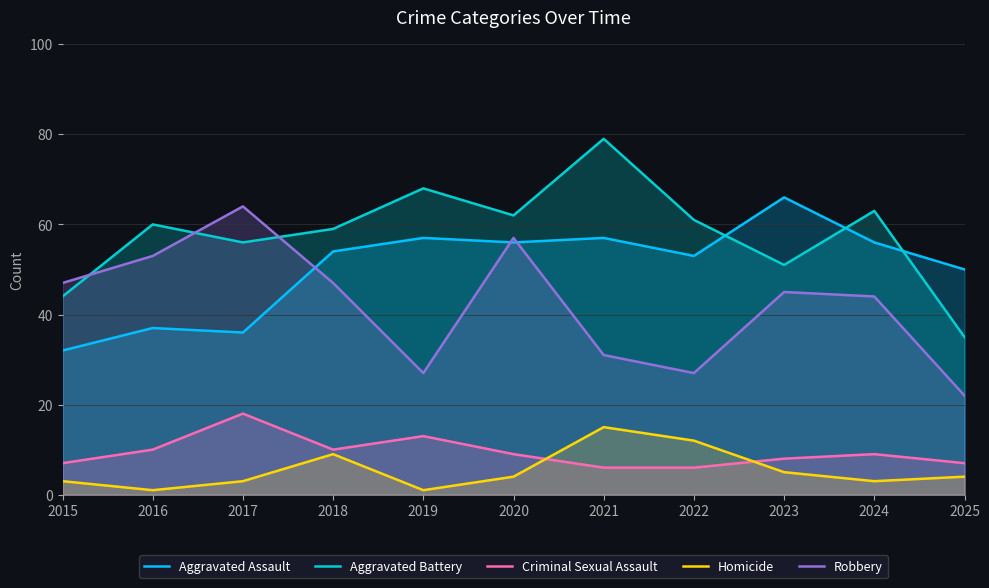

What is the difference between the Robbery values at 2024 and 2018?

3